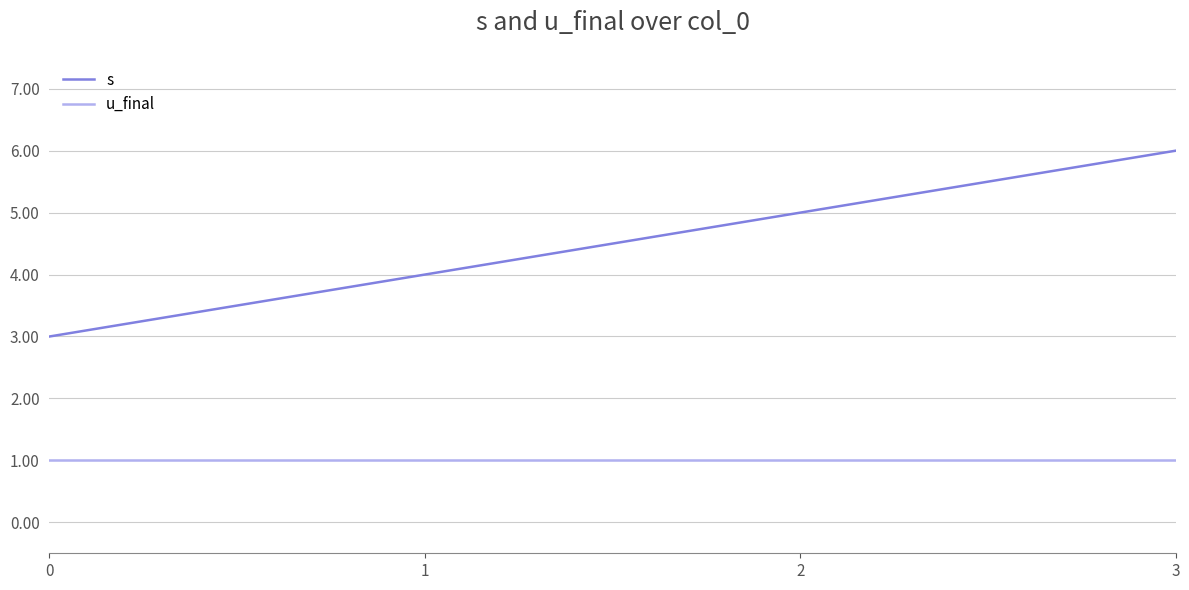

True or false: s and u_final cross at least once.

False